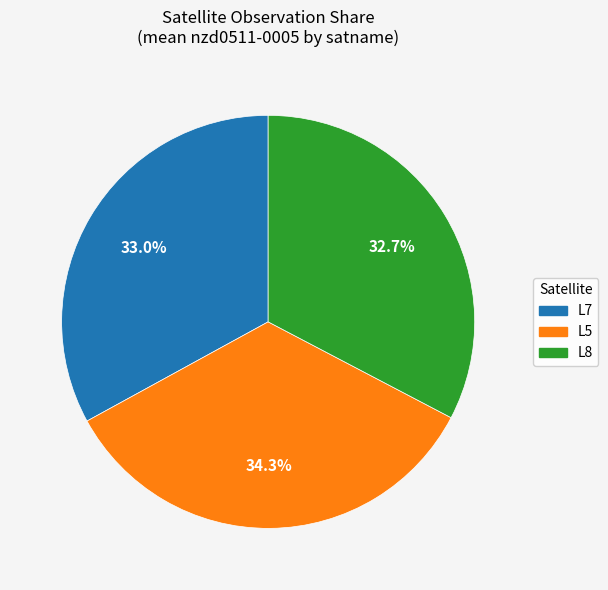

Approximately how many times larger is the value at L8 compared to L5?

1.0